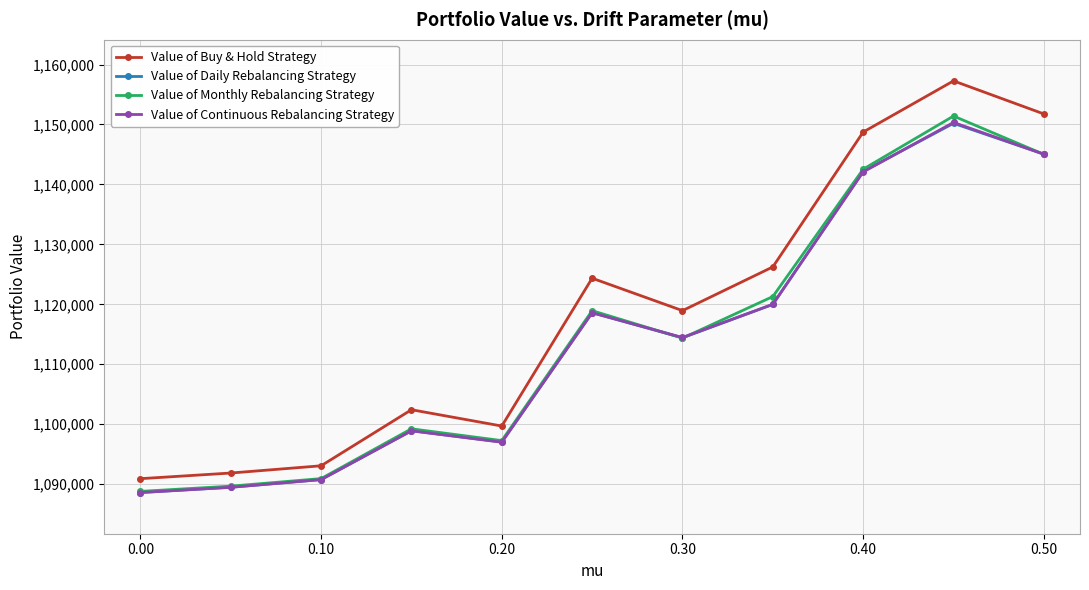

What is the maximum value shown in the chart?

1157275.3